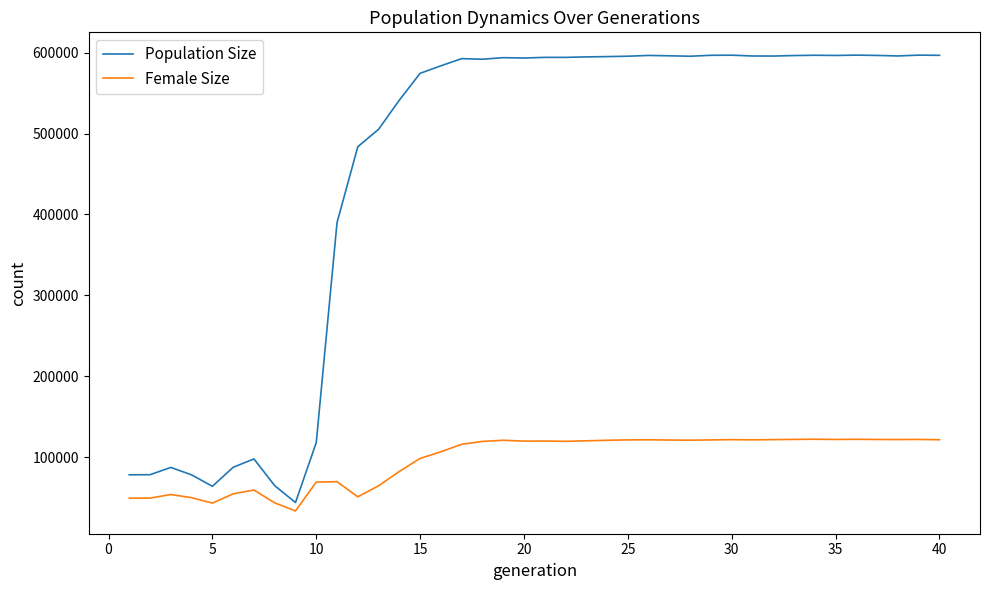

How many lines are shown in the chart?

2